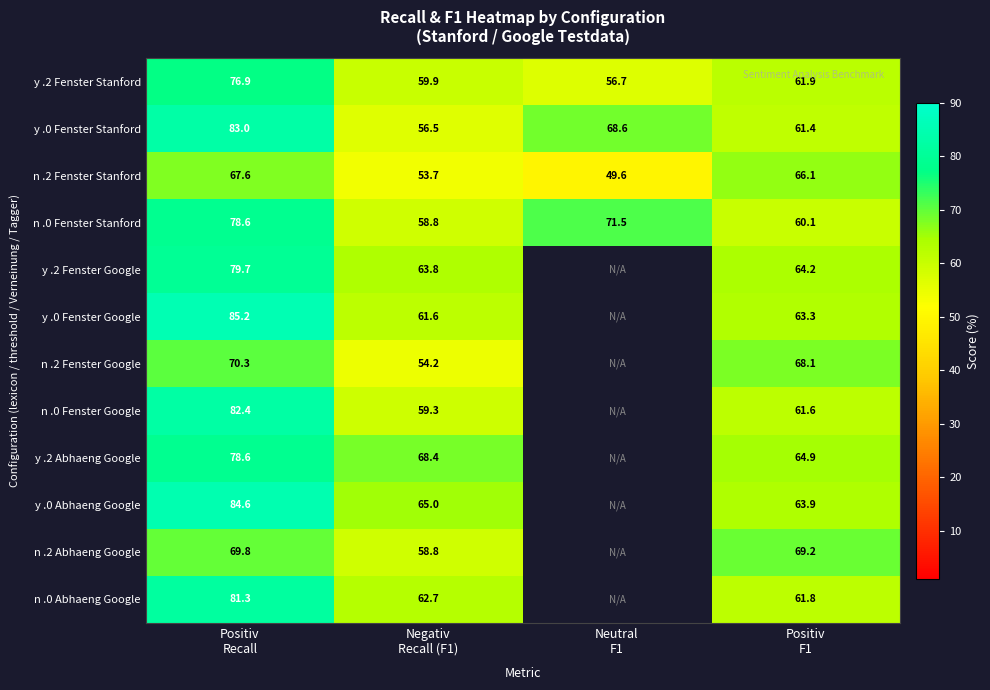

What is the total value across all series at Negativ
Recall (F1)?

722.7